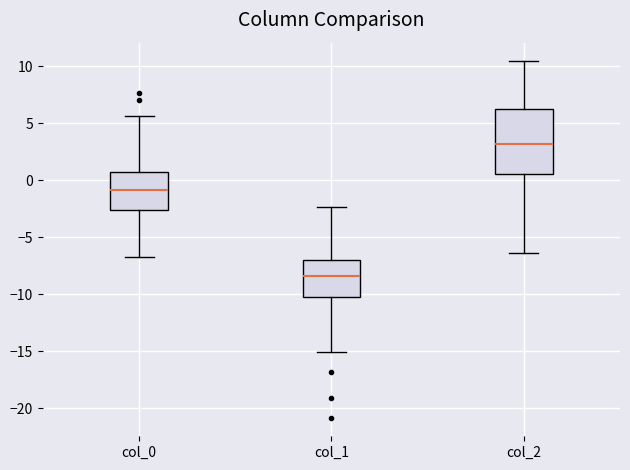

Which box has the highest median line?

col_2